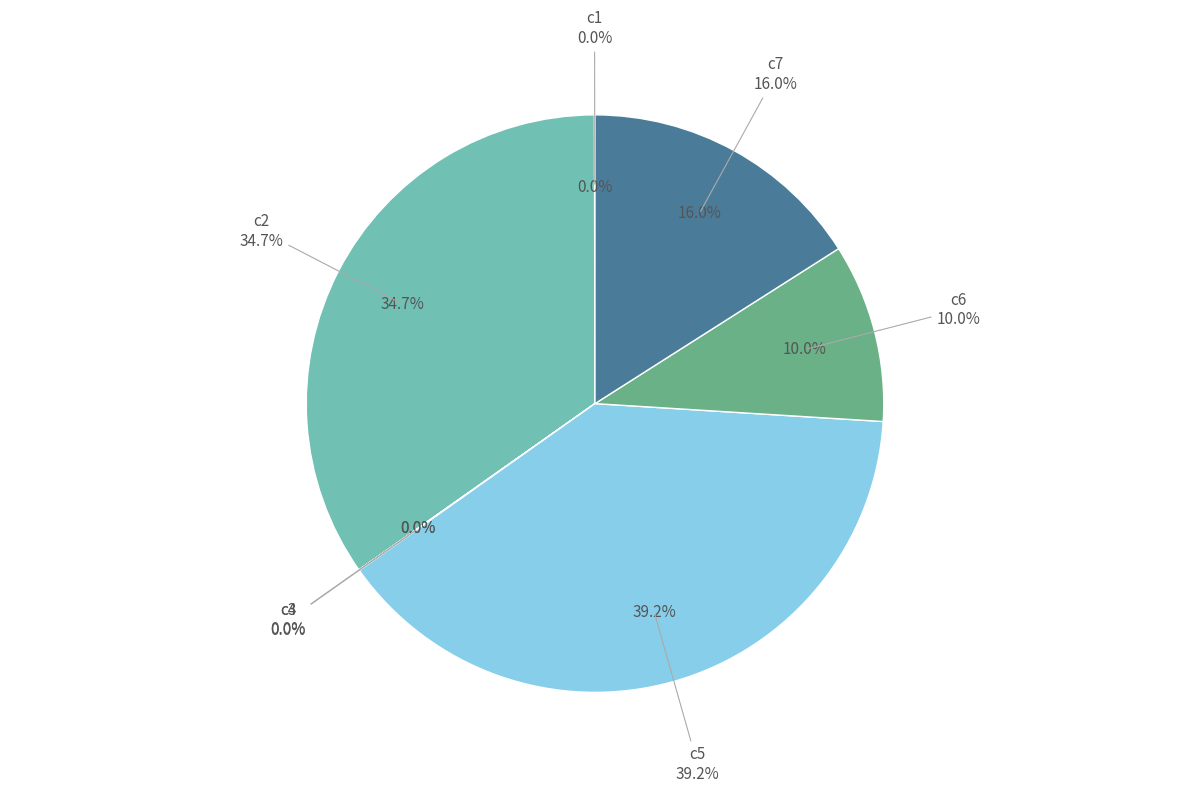

How many segments does this pie chart have?

7